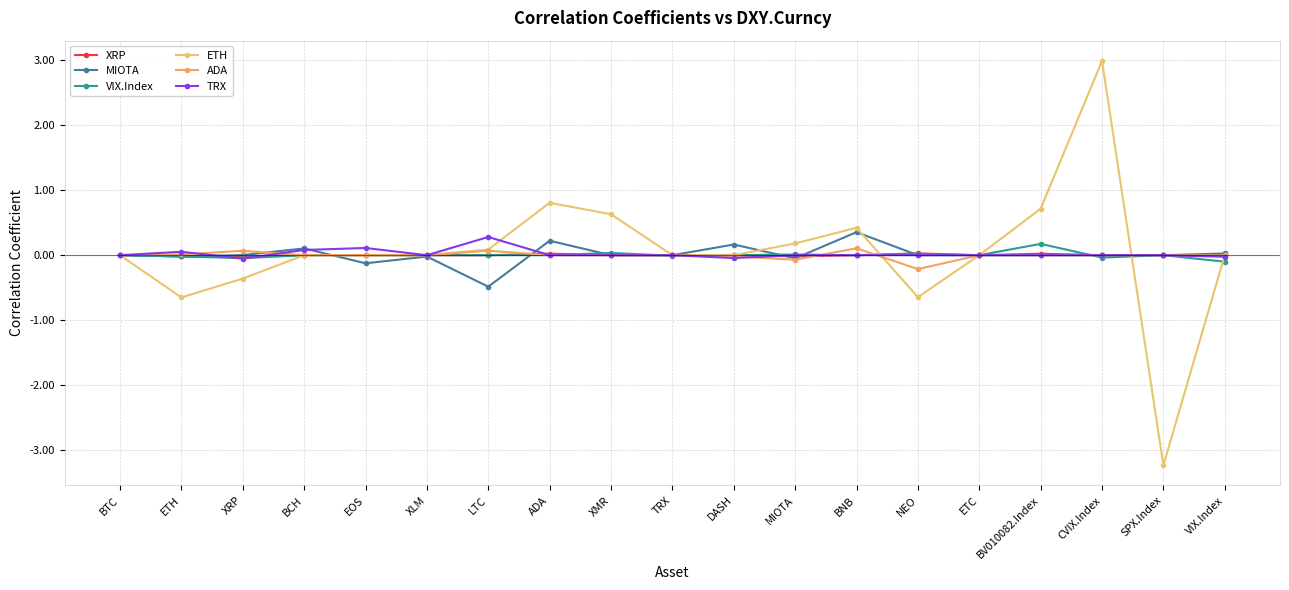

Which series changed the most between XRP and ADA?

ETH